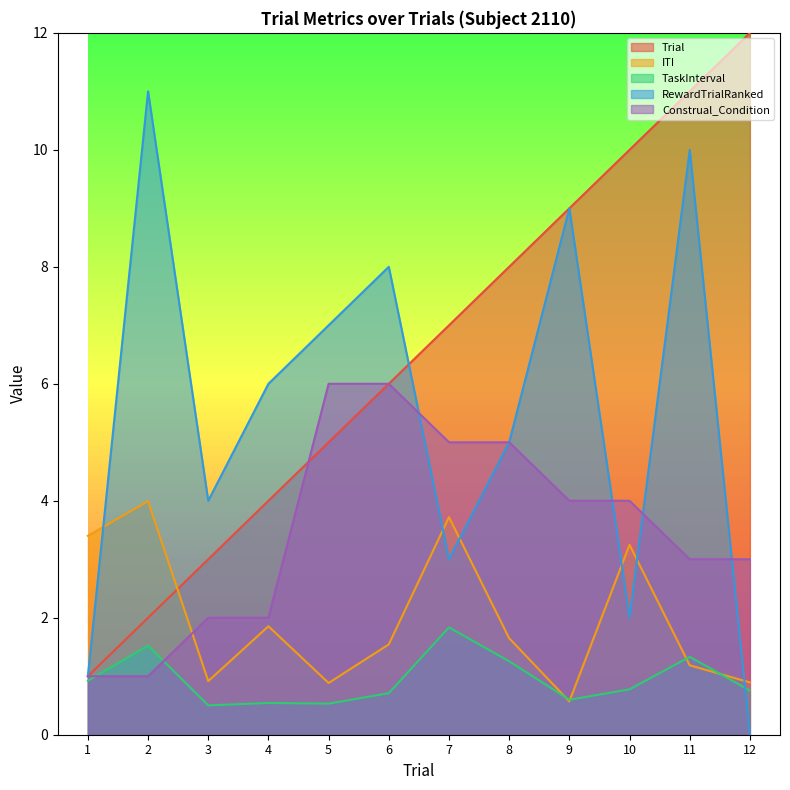

The TaskInterval series shows 0.7 at 6. True or false?

True